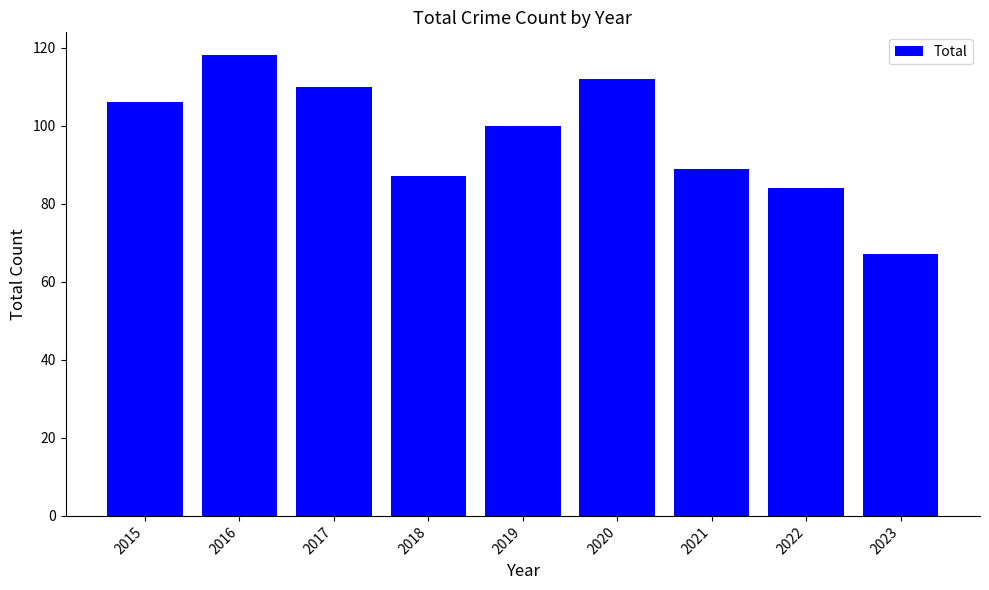

The chart shows a value of 143 at 2021. True or false?

False